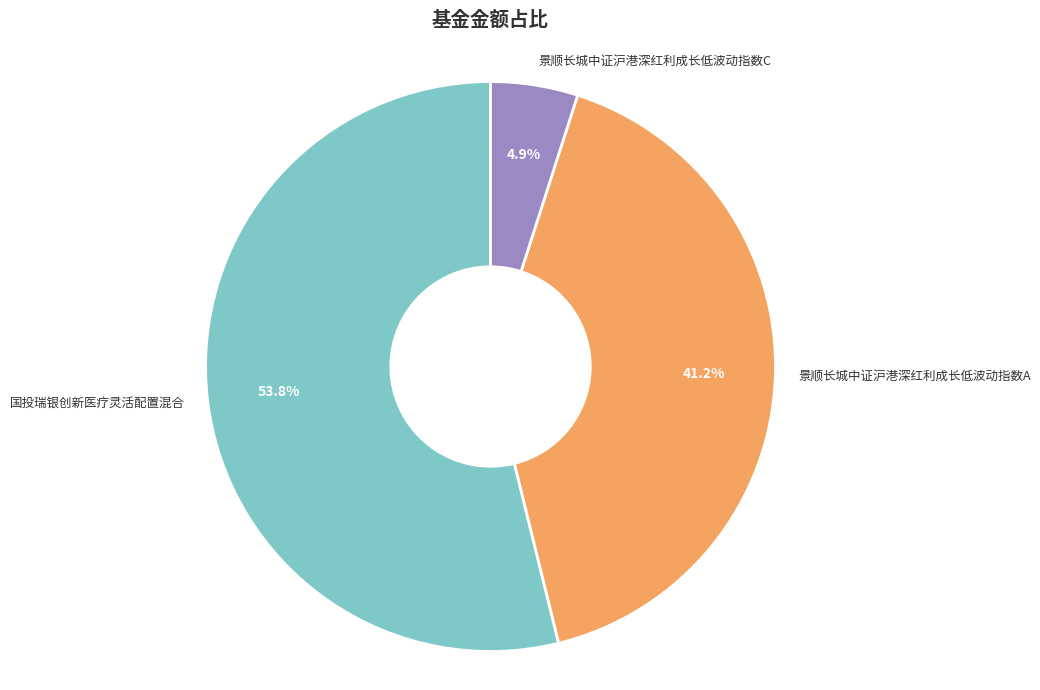

What is the smallest slice in the pie chart?

景顺长城中证沪港深红利成长低波动指数C